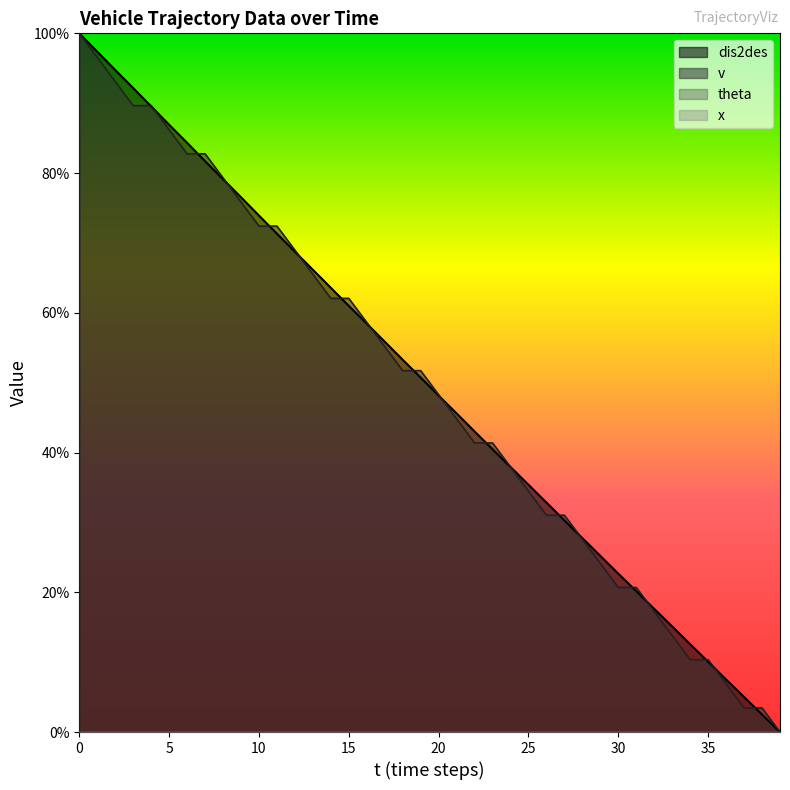

Which series has the largest range (max minus min)?

dis2des